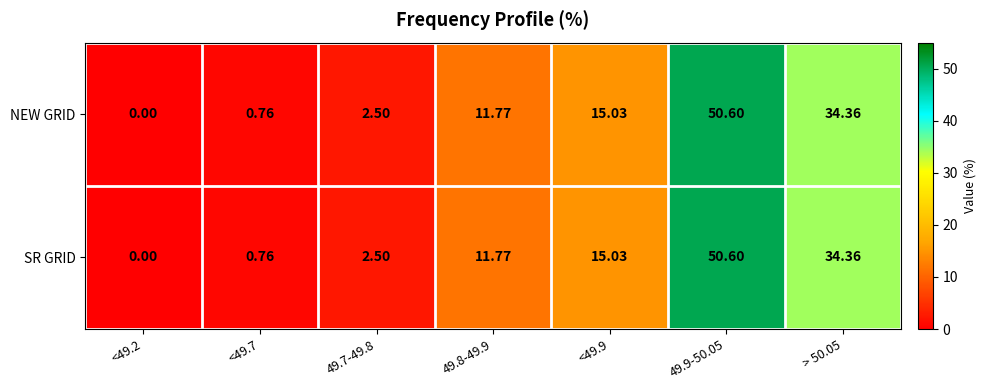

How many values in the NEW GRID series exceed 11?

4